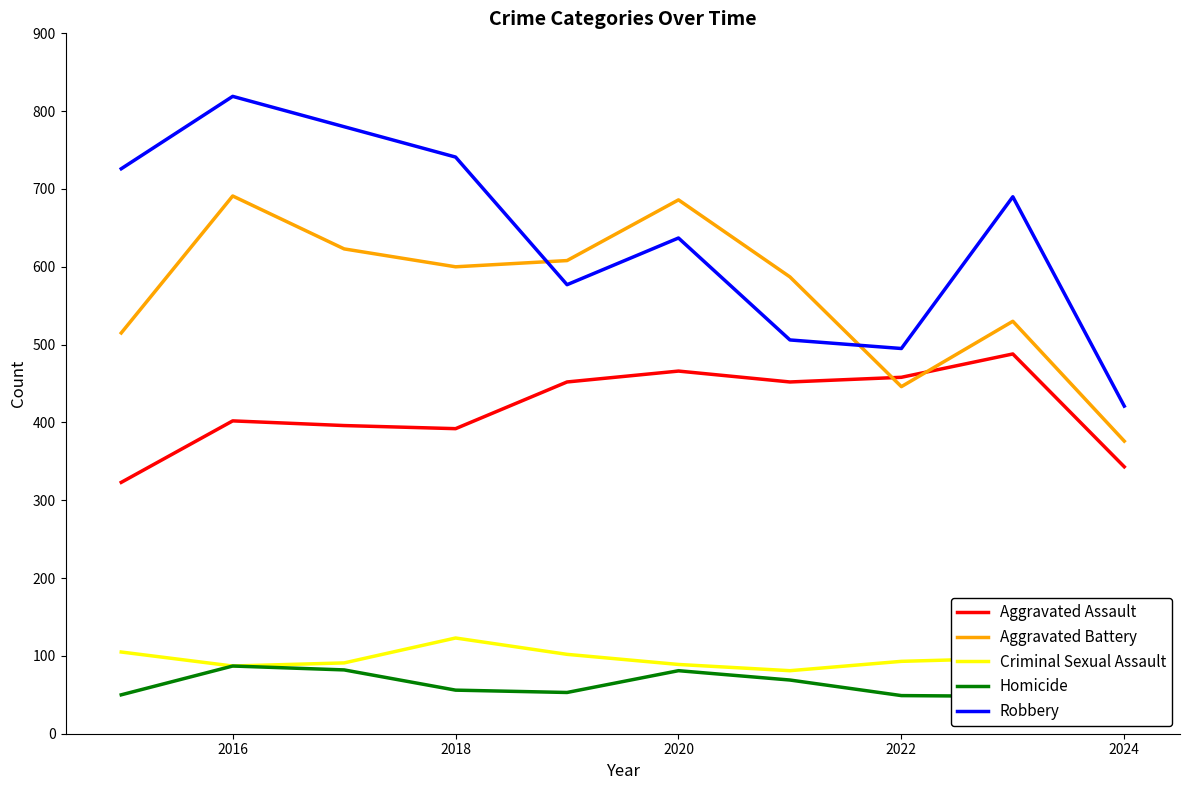

Is the value of Aggravated Assault at 2024 greater than the value of Aggravated Battery at 2022?

No